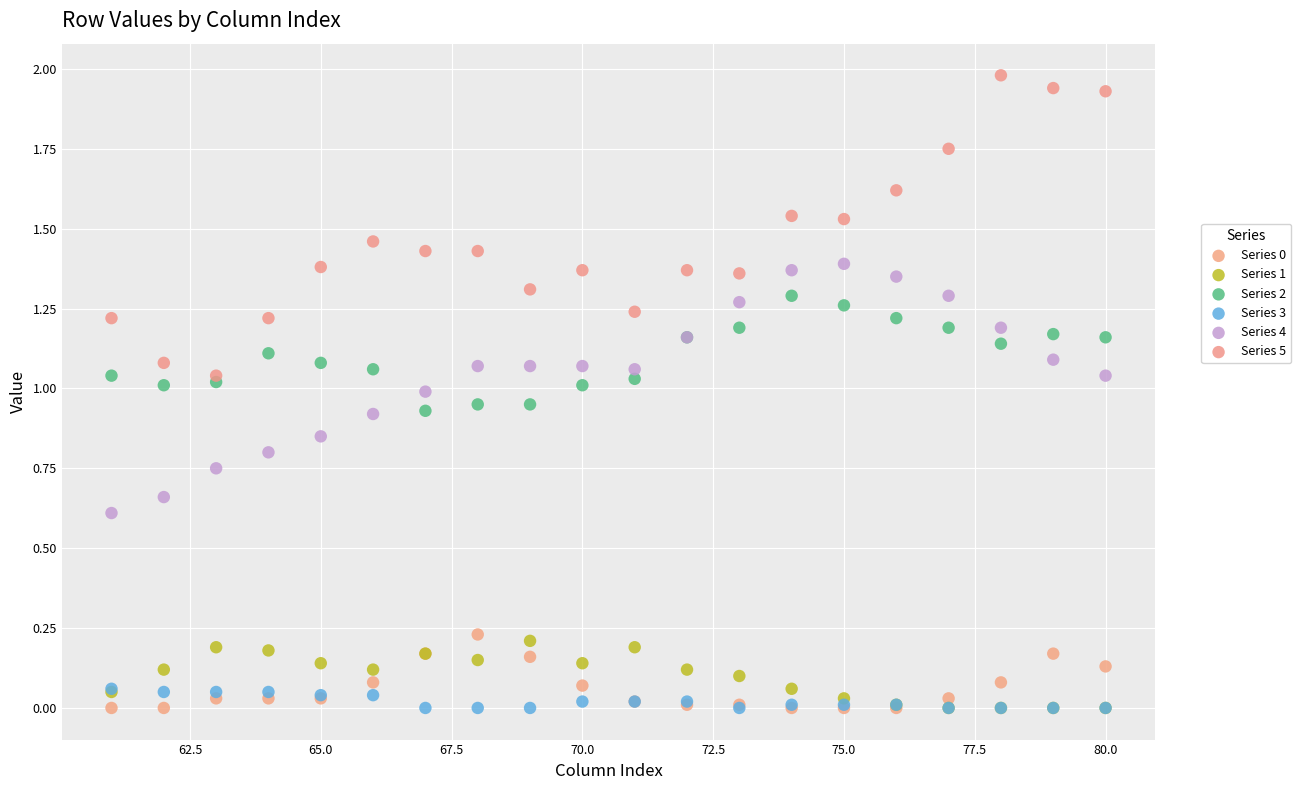

Which series reaches the maximum Y coordinate?

Series 5